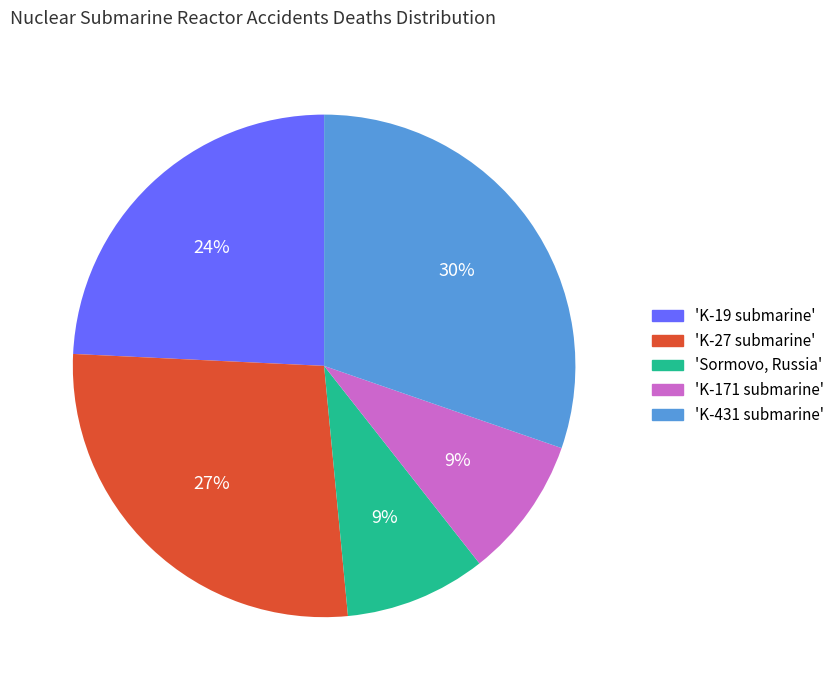

Which has a higher value, 'Sormovo, Russia' or 'K-27 submarine'?

'K-27 submarine'